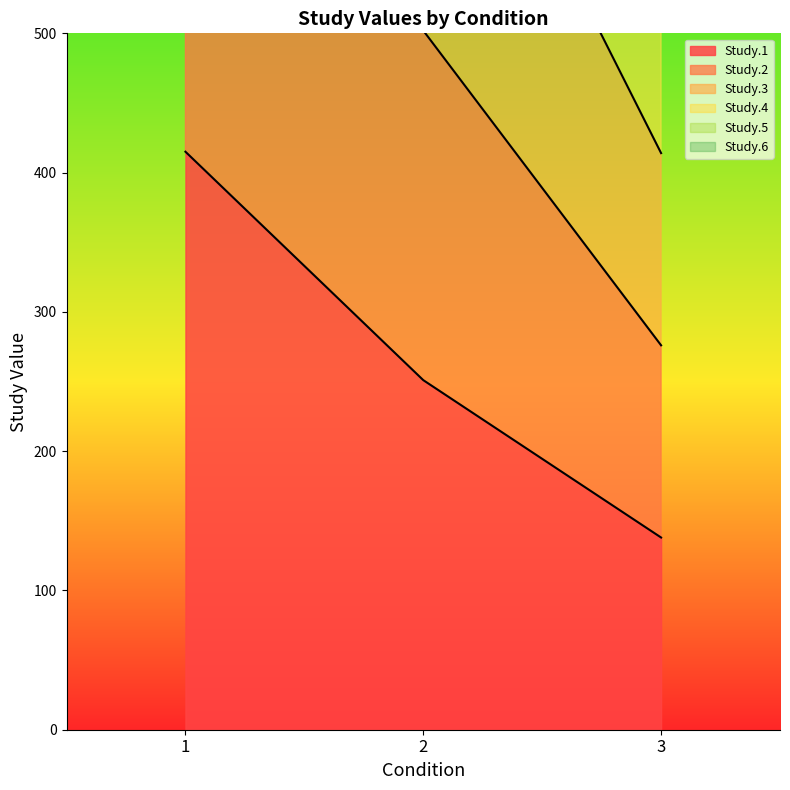

Is it true that Study.6 equals 568 at 2?

False